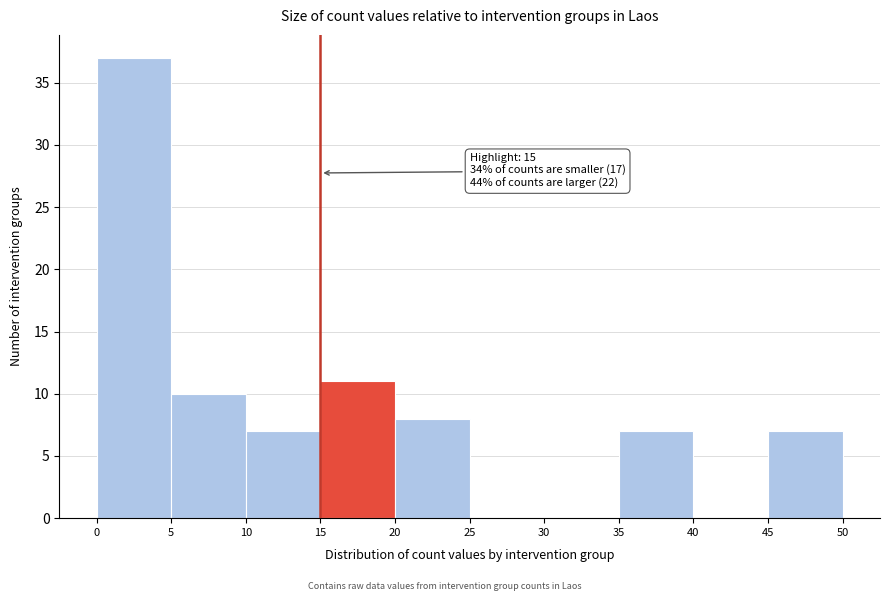

Over which range of the x-axis is the bar tallest?

0 to 5